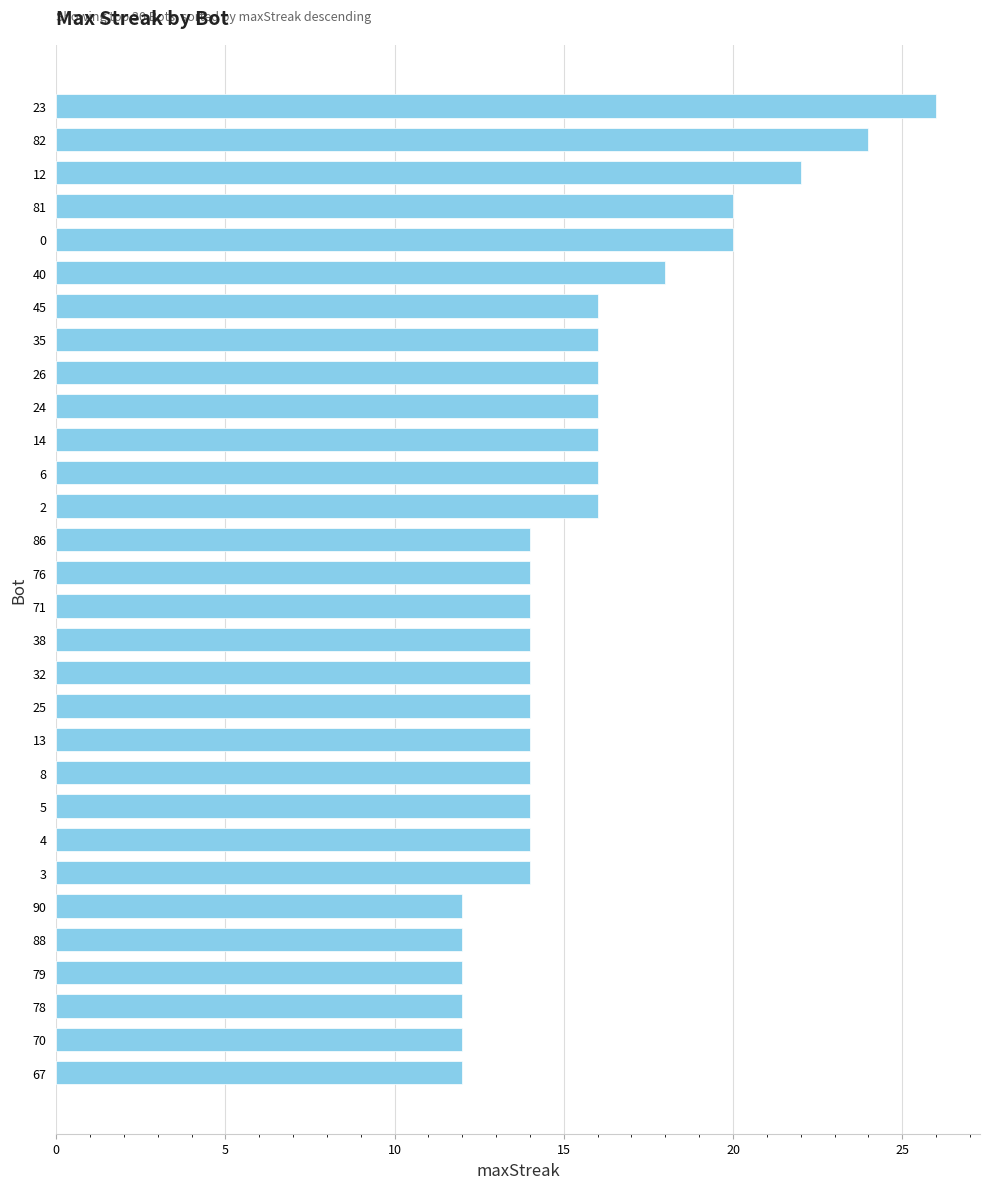

What is the change in value from 5 to 26?

+2